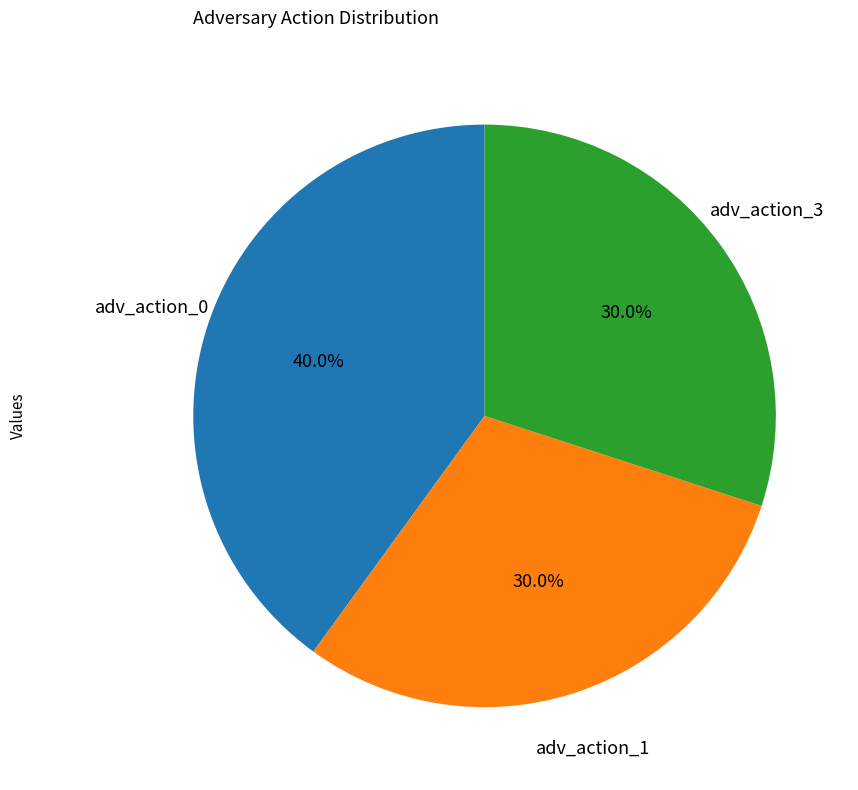

How many slices are in this pie chart?

3